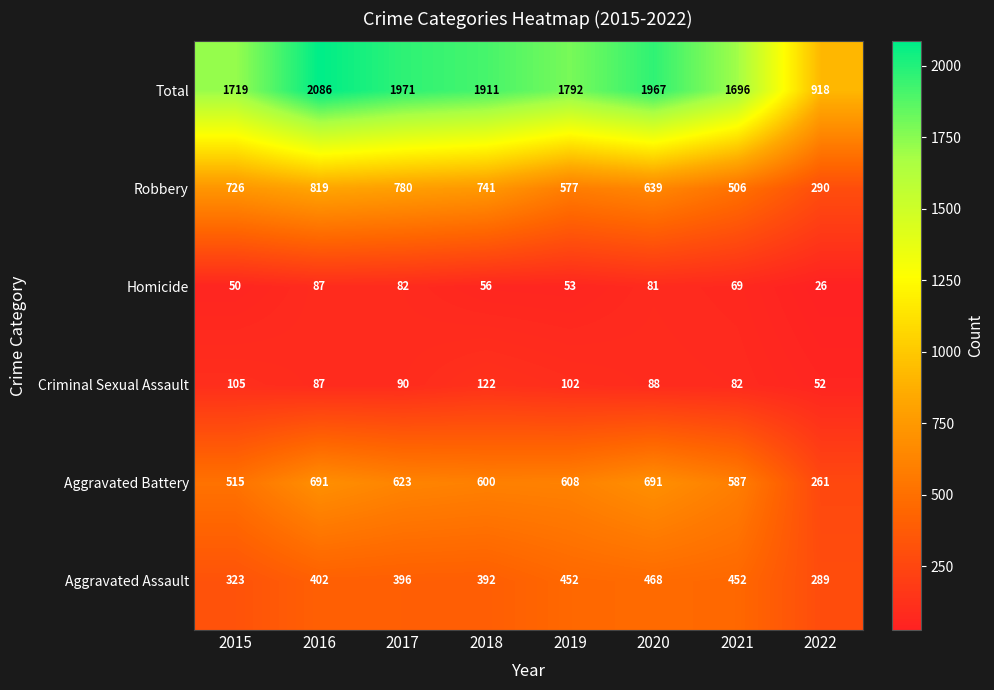

What is the spread (max minus min) of values at 2022?

892